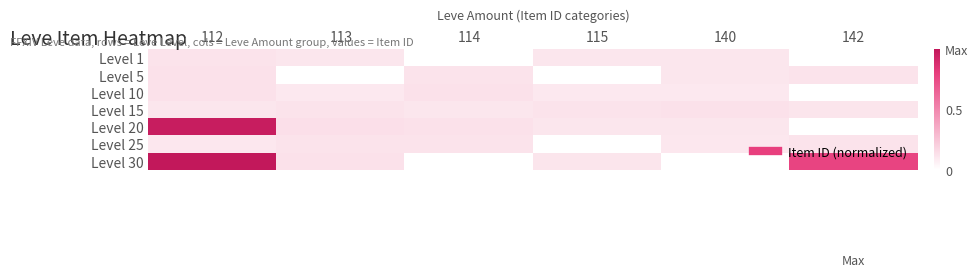

Rank the series at 112 from lowest to highest value.

Level 25, Level 15, Level 1, Level 5, Level 10, Level 20, Level 30